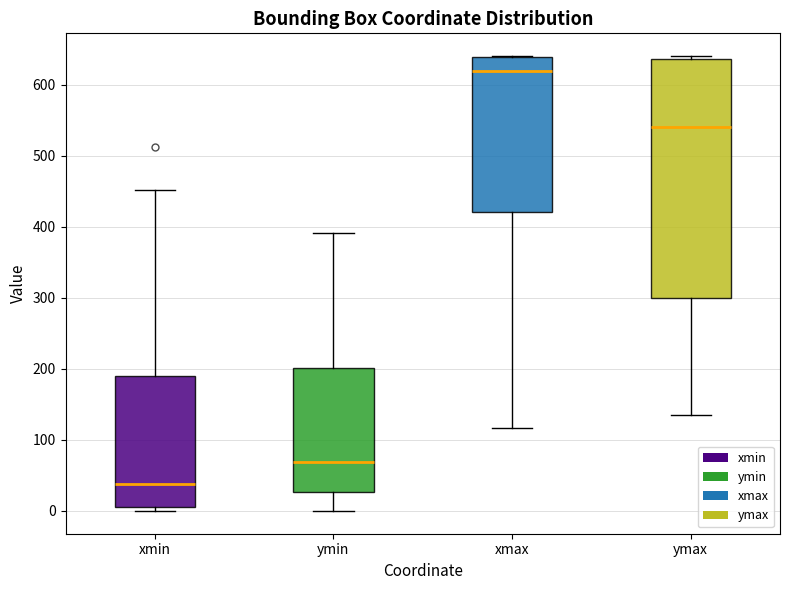

Which box has the lowest median line?

xmin